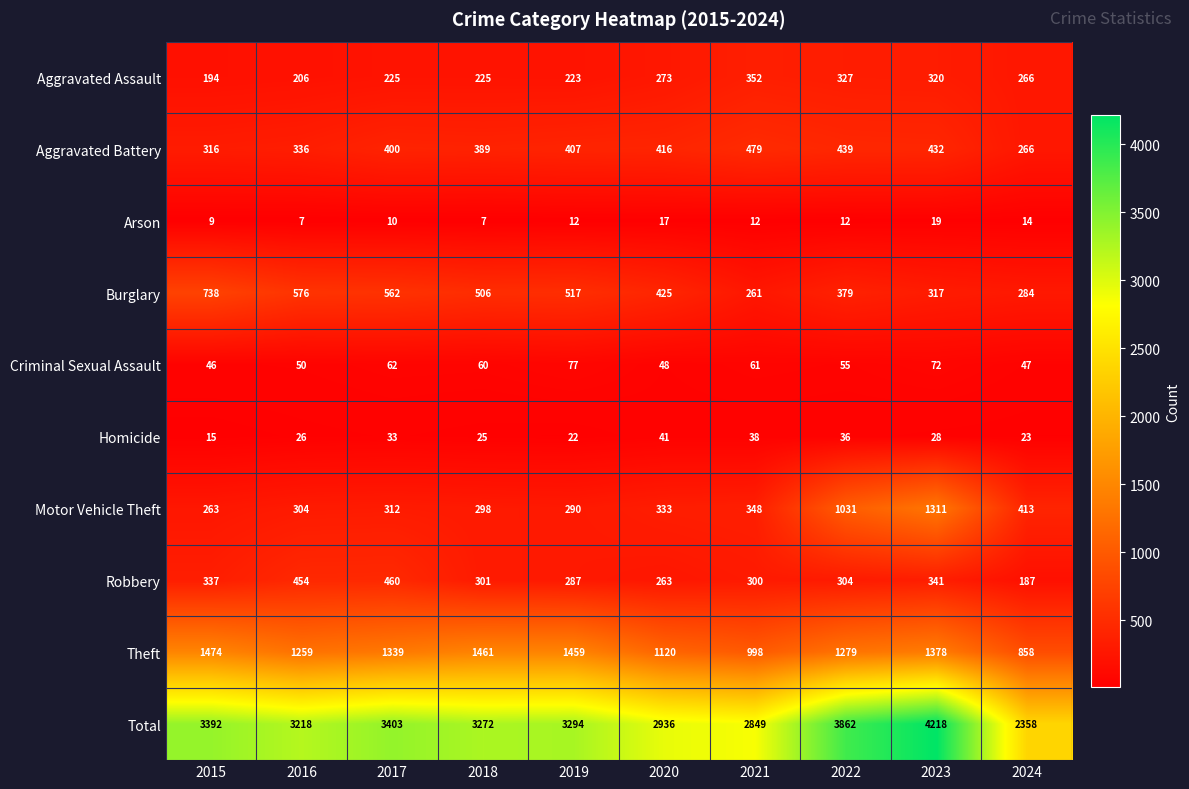

Read the Robbery value at 2020, to the nearest 5.

265